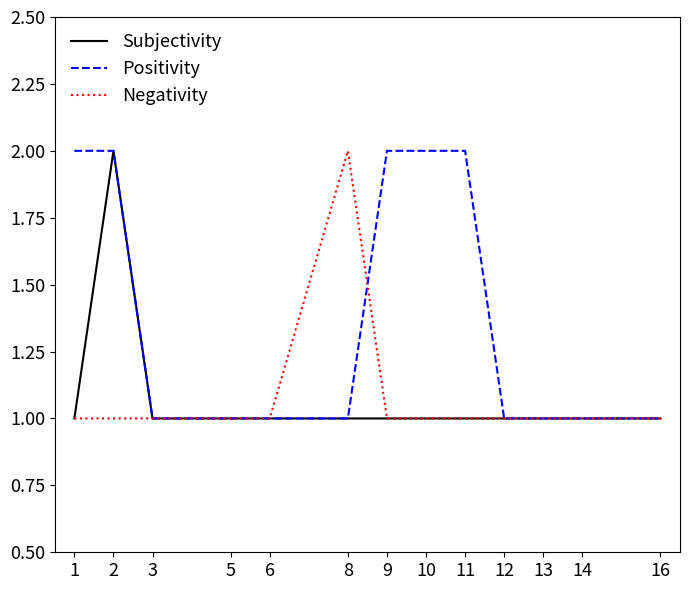

Is the value of Negativity at 16 greater than the value of Positivity at 9?

No